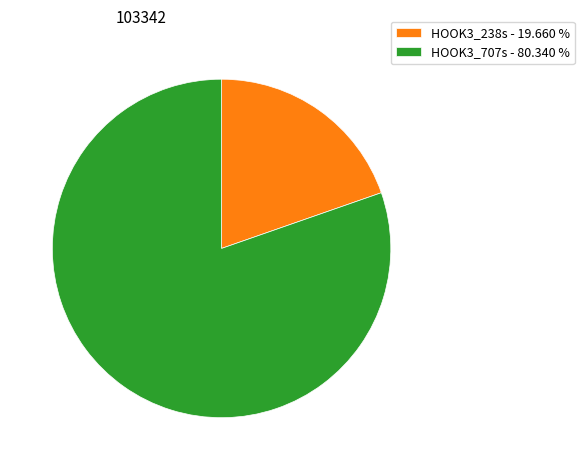

Which has a higher value, HOOK3_707s or HOOK3_238s?

HOOK3_707s